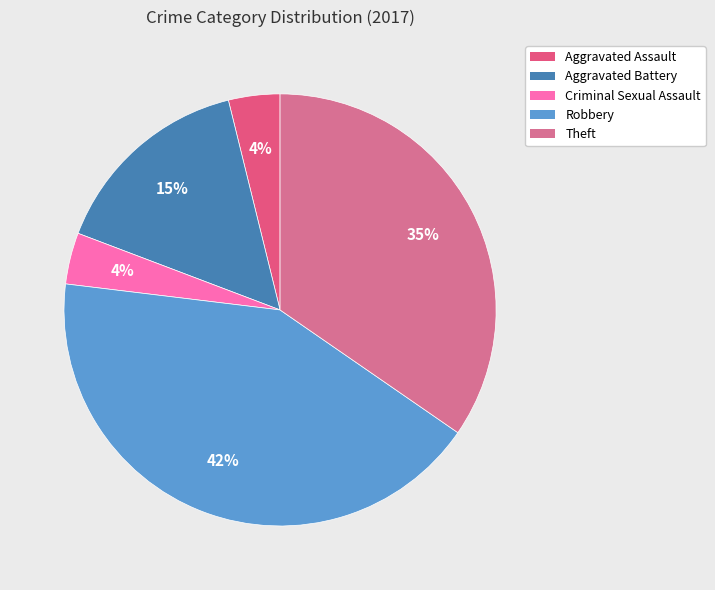

How much of the chart is everything except Aggravated Battery?

84.6%